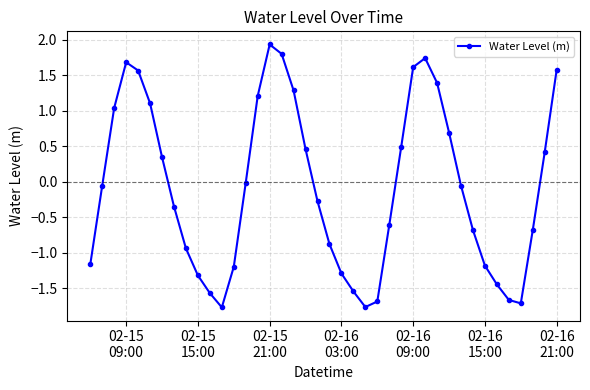

How many distinct data groups are displayed?

1